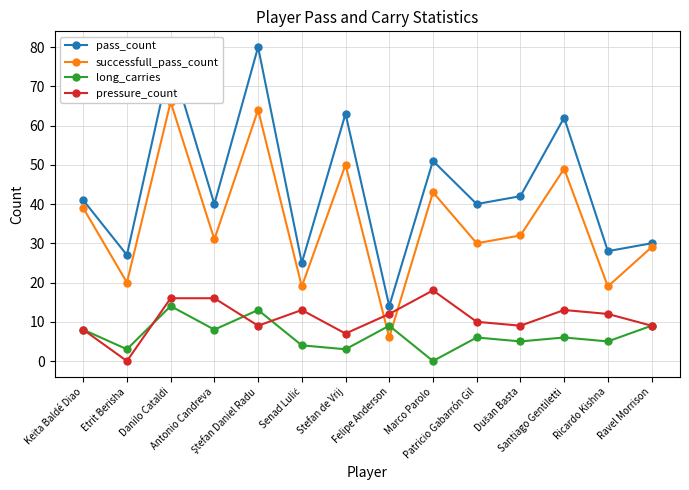

How many interior local valleys does the successfull_pass_count series have?

6